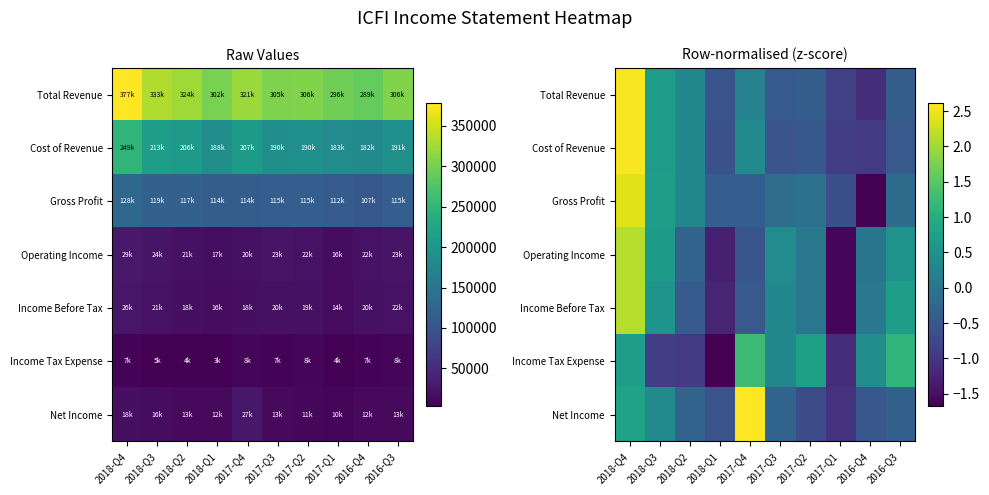

What is the maximum value for Net Income?

2.6